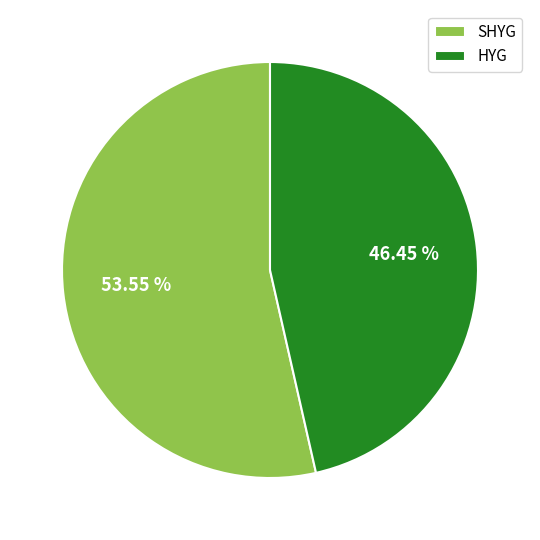

Rank the categories by value from highest to lowest.

SHYG, HYG